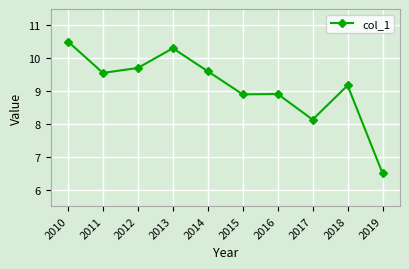

Where is the first local maximum?

2013